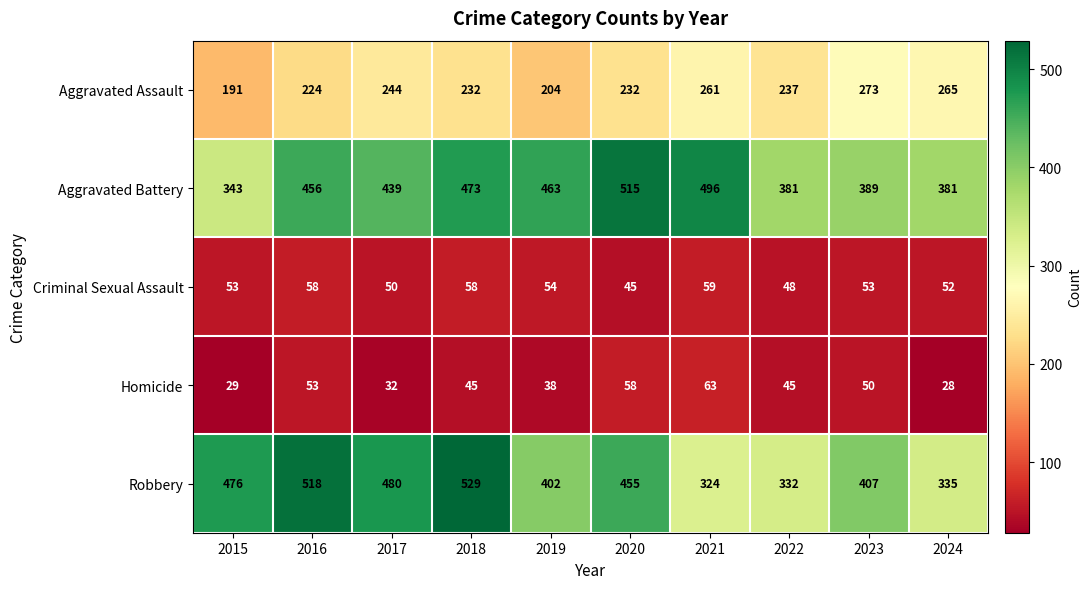

What value does the Homicide series have at 2023, to the nearest 5?

50